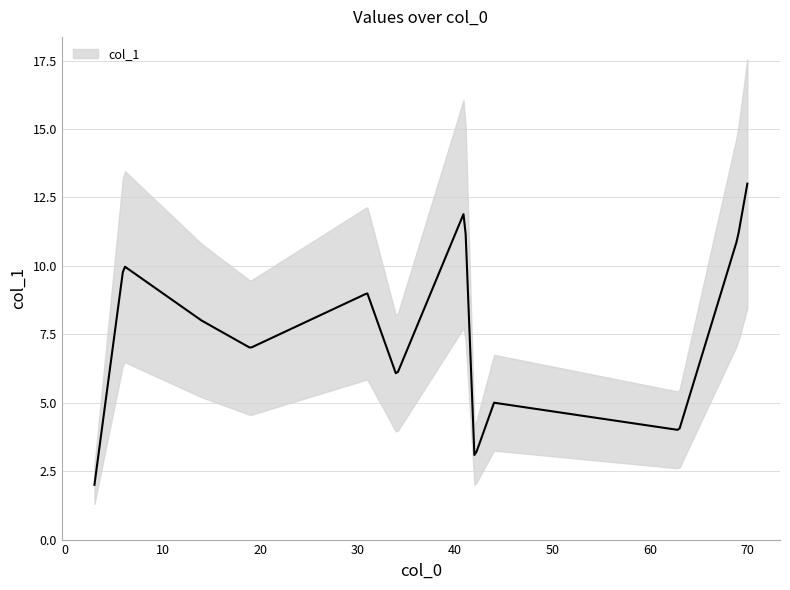

What is the average value?

7.5